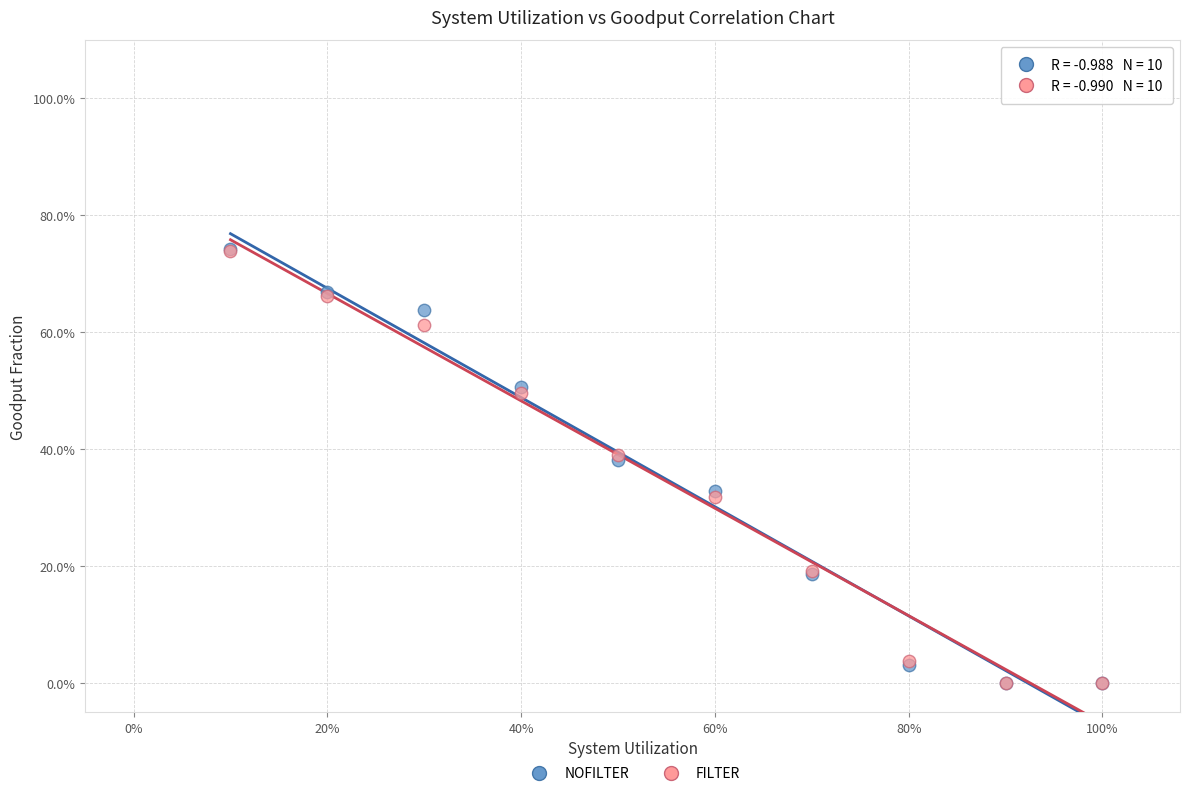

Which series has the widest spread of Y values?

NOFILTER